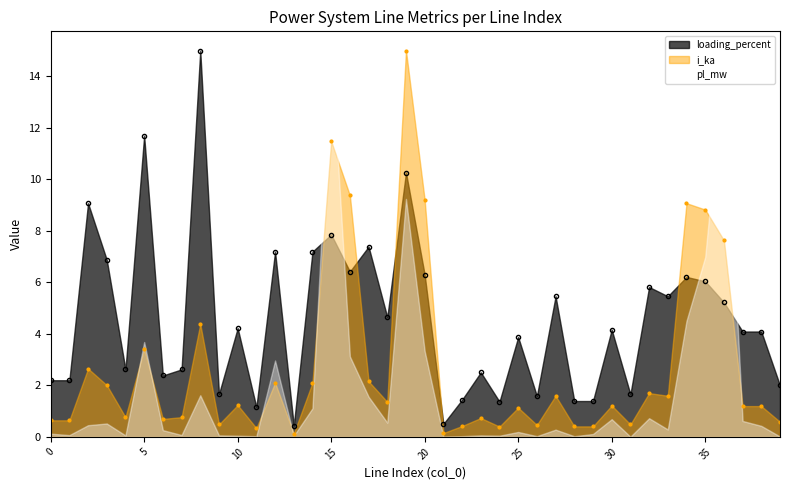

True or false: loading_percent has a value of 2.7 at 18.

False